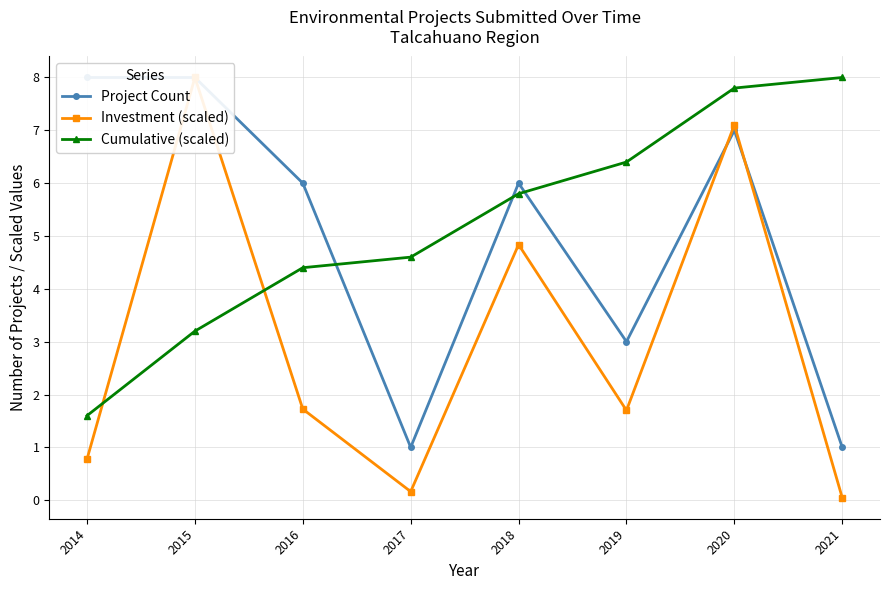

What is the value of the Cumulative (scaled) point at the 1st from the left?

1.6